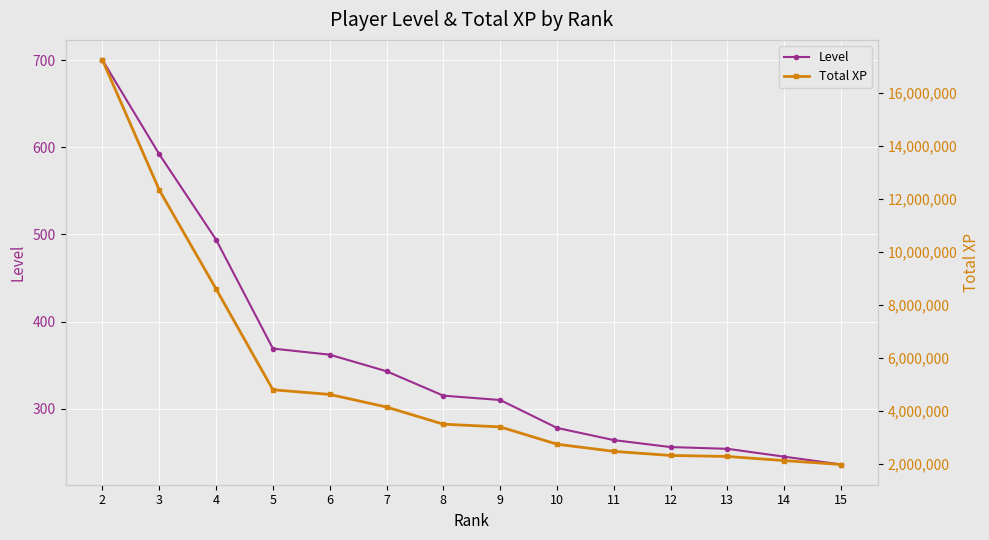

What is the total value across all series at 7?

4150858